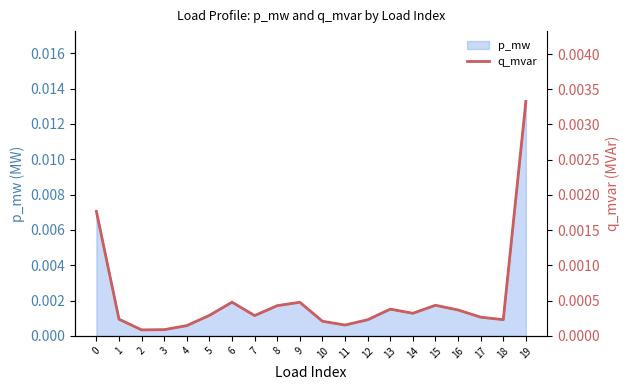

List the labels in order of value, smallest first.

2, 3, 4, 11, 10, 12, 18, 1, 17, 7, 5, 14, 16, 13, 8, 15, 9, 6, 0, 19